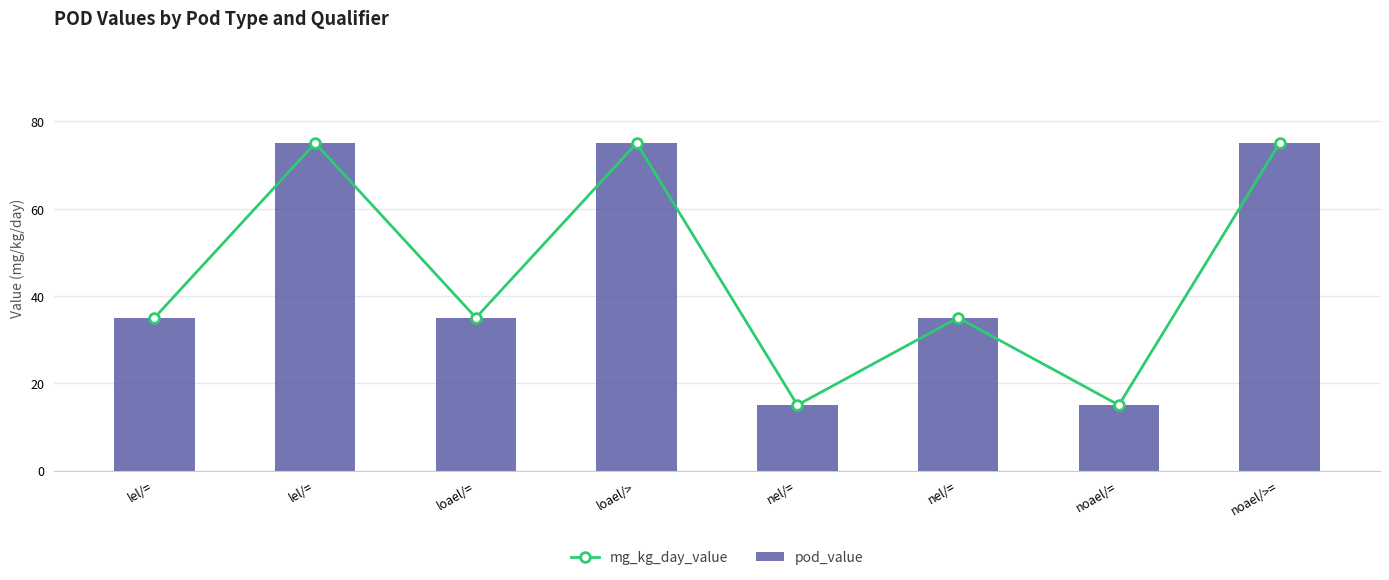

What value does the mg_kg_day_value series have at lel/=, to the nearest 10?

80